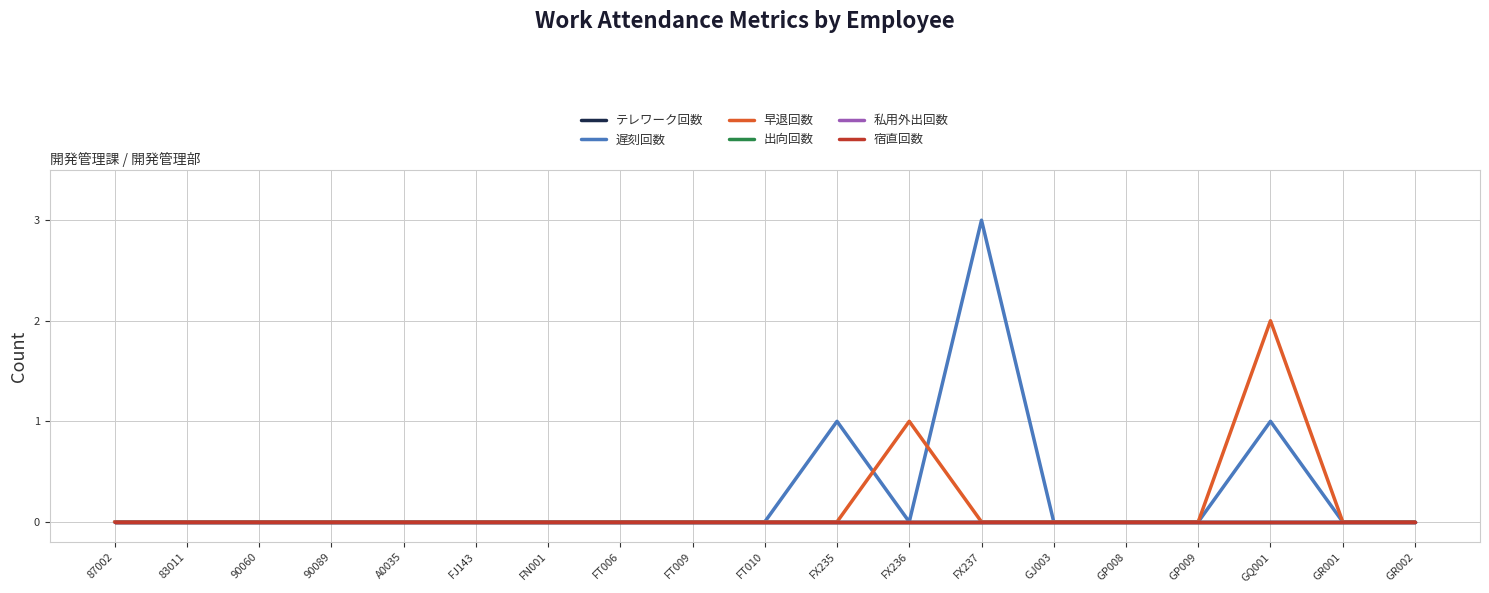

What position from the left is 83011?

2